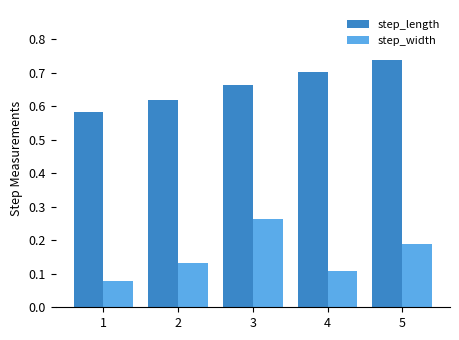

Which series changed the most between 1 and 3?

step_width